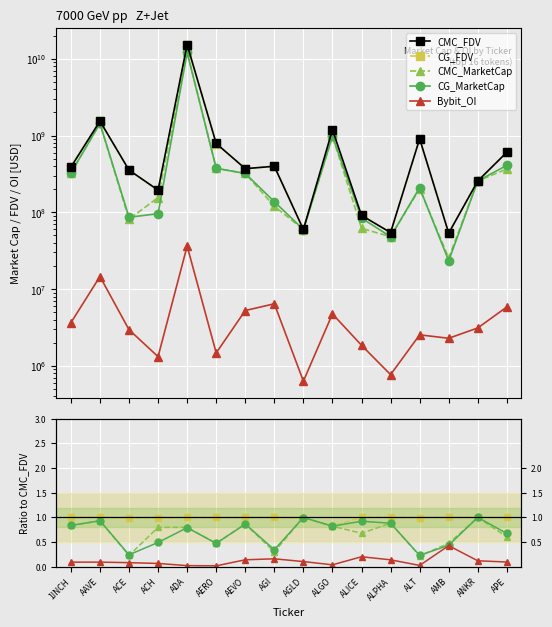

The value of CG_FDV at ALT is 905071202.0. True or false?

True